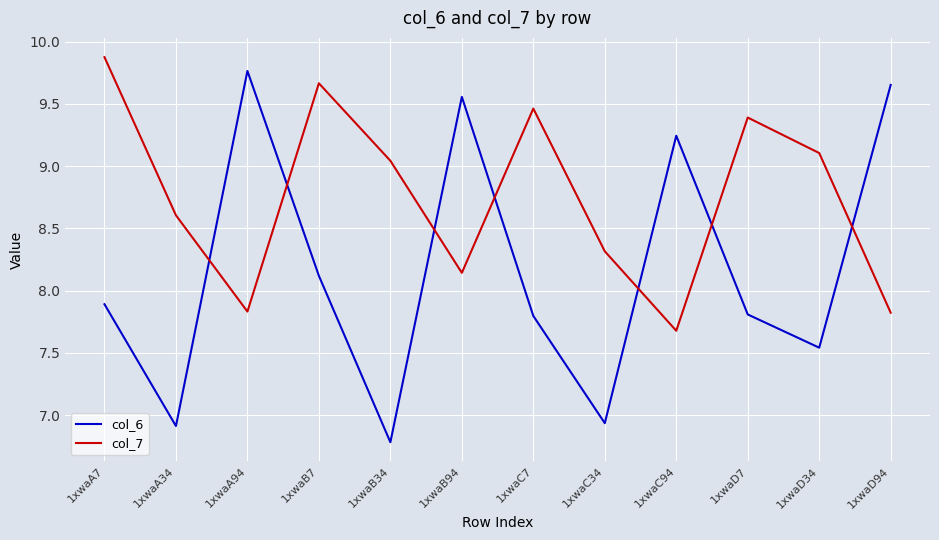

Is it true that col_6 equals 3.1 at 1xwaA7?

False